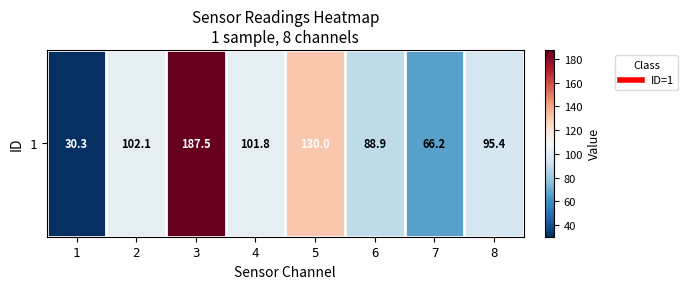

The chart shows a value of 41.9 at 6. True or false?

False